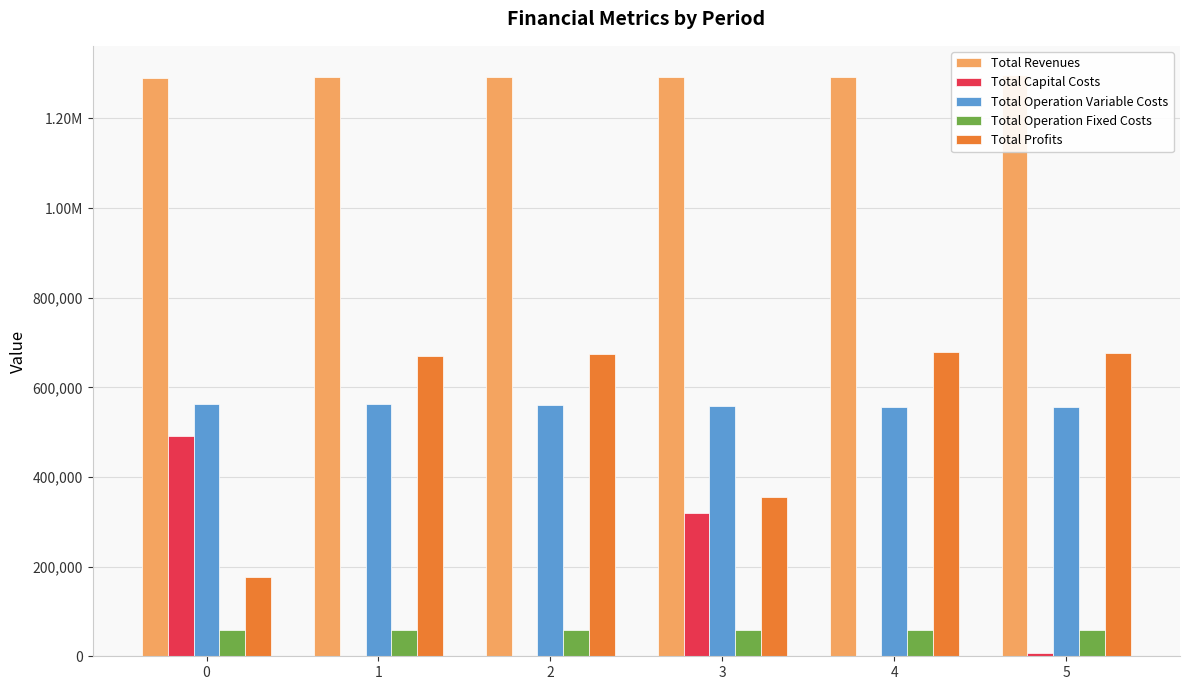

At which label does Total Operation Variable Costs reach its minimum?

5